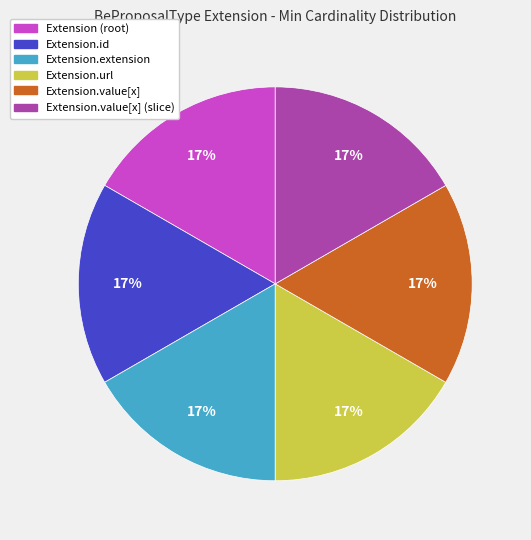

To the nearest percent, what is the average slice percentage?

17%